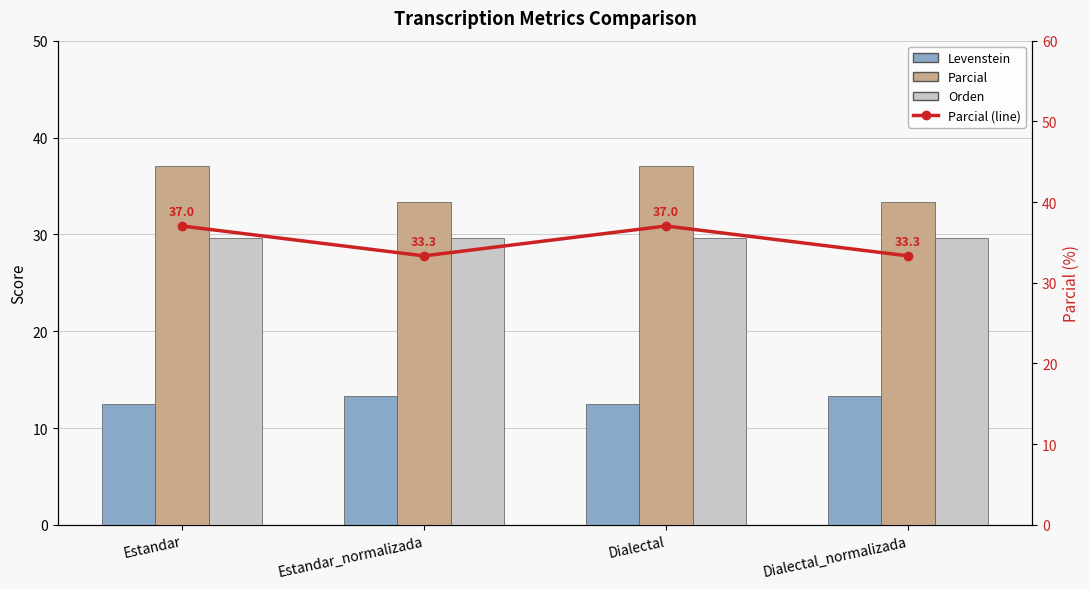

Which series has the widest spread of values?

Parcial